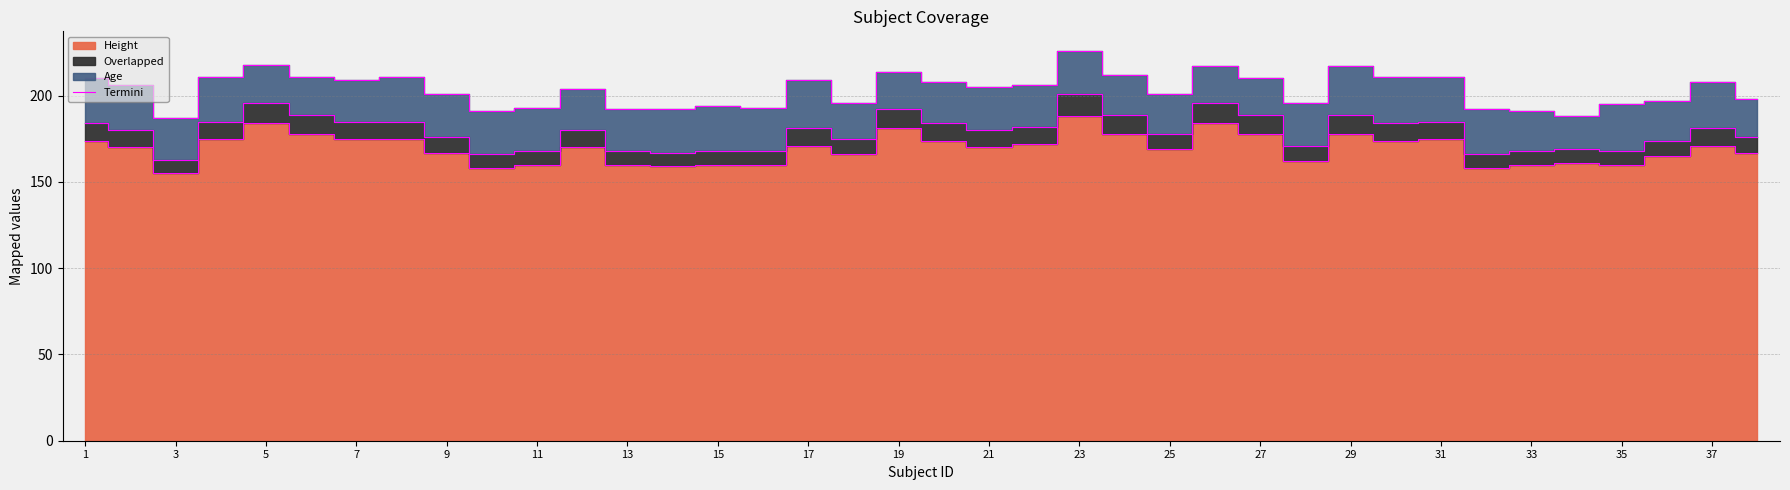

Where is the data nearest to the value 171?

33